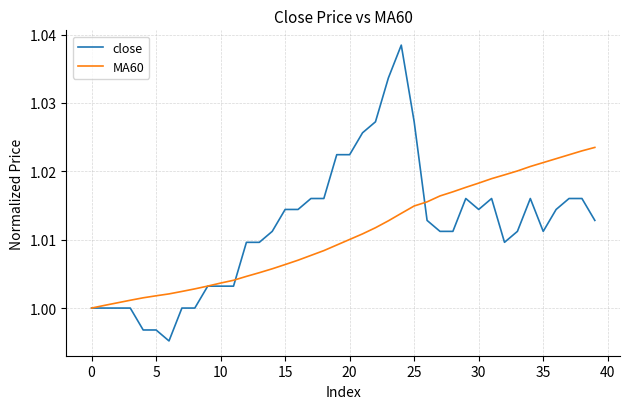

Which series has the widest spread of values?

close